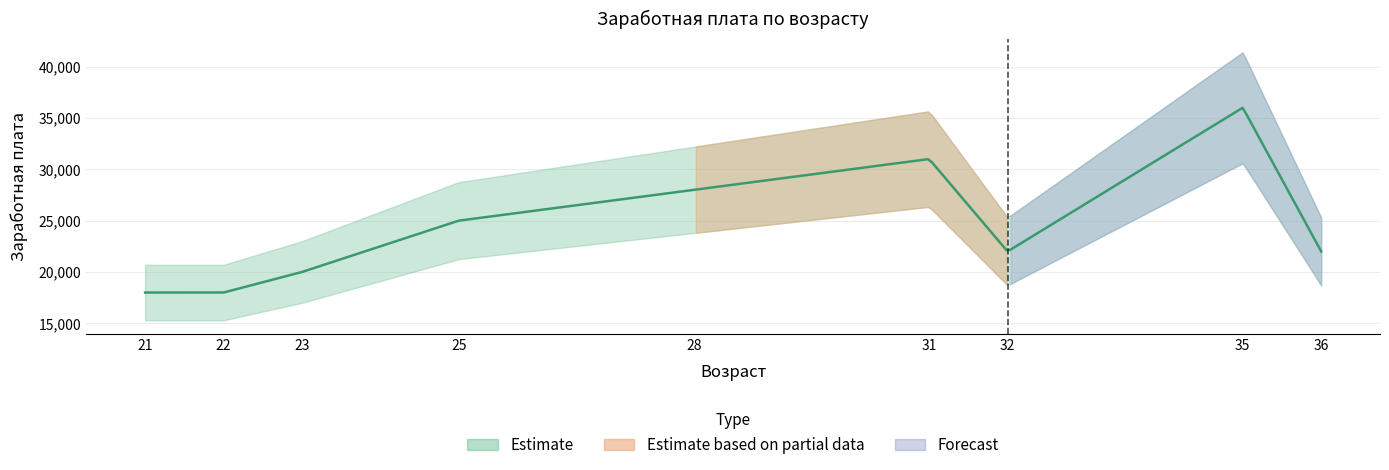

How many lines are shown in the chart?

1